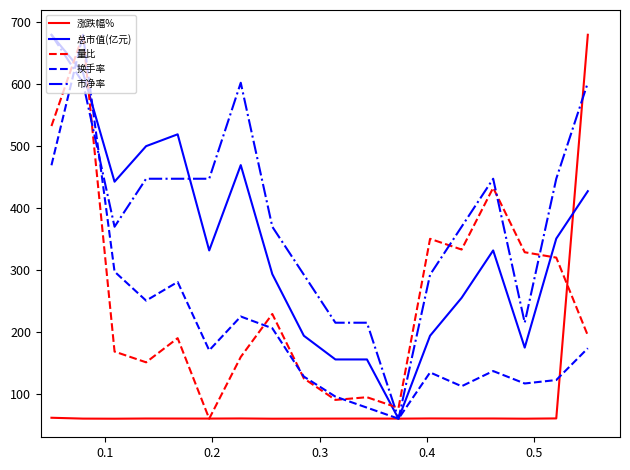

Which series has the largest total across all categories?

市净率